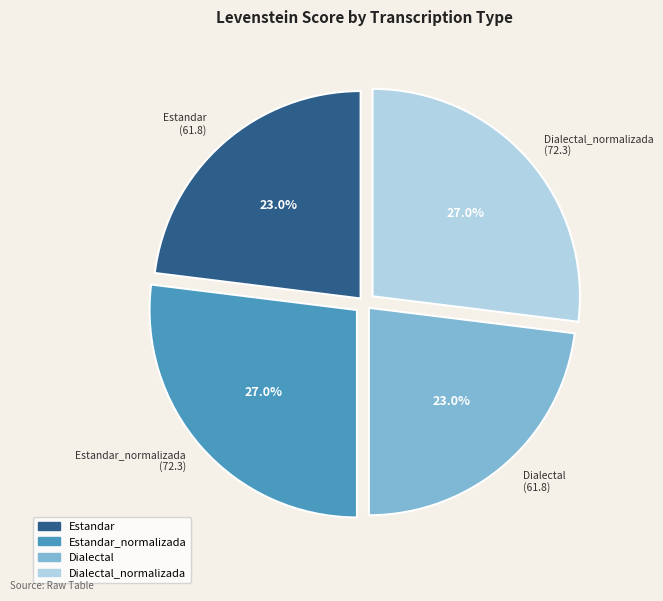

Does any single category account for the majority?

No